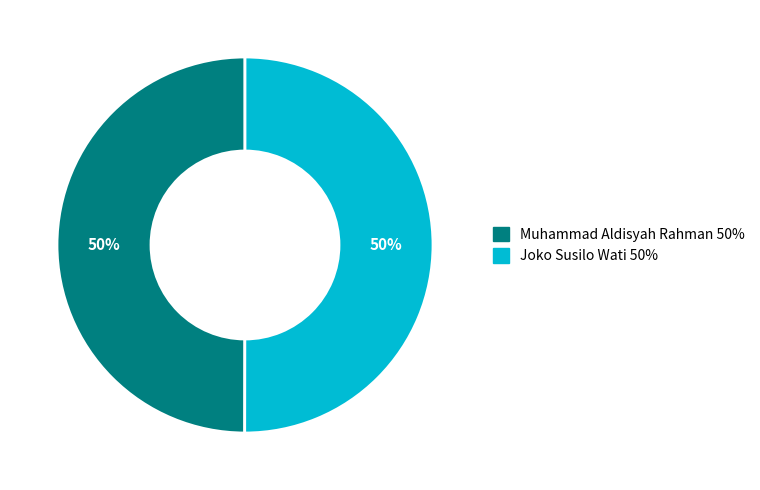

To the nearest percent, what portion does Muhammad Aldisyah Rahman represent?

50%